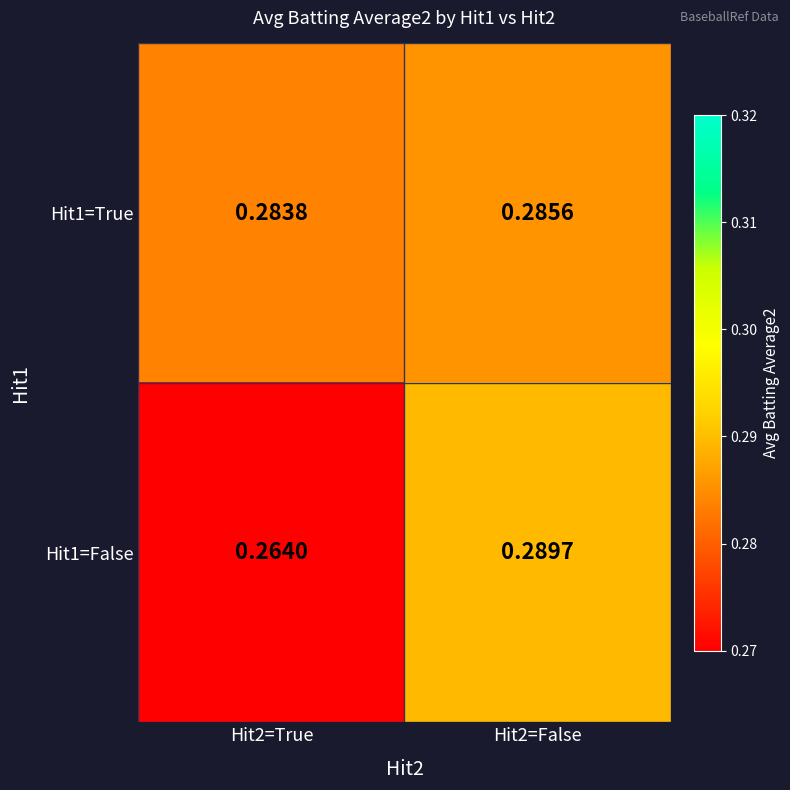

How many series are shown in this chart?

2